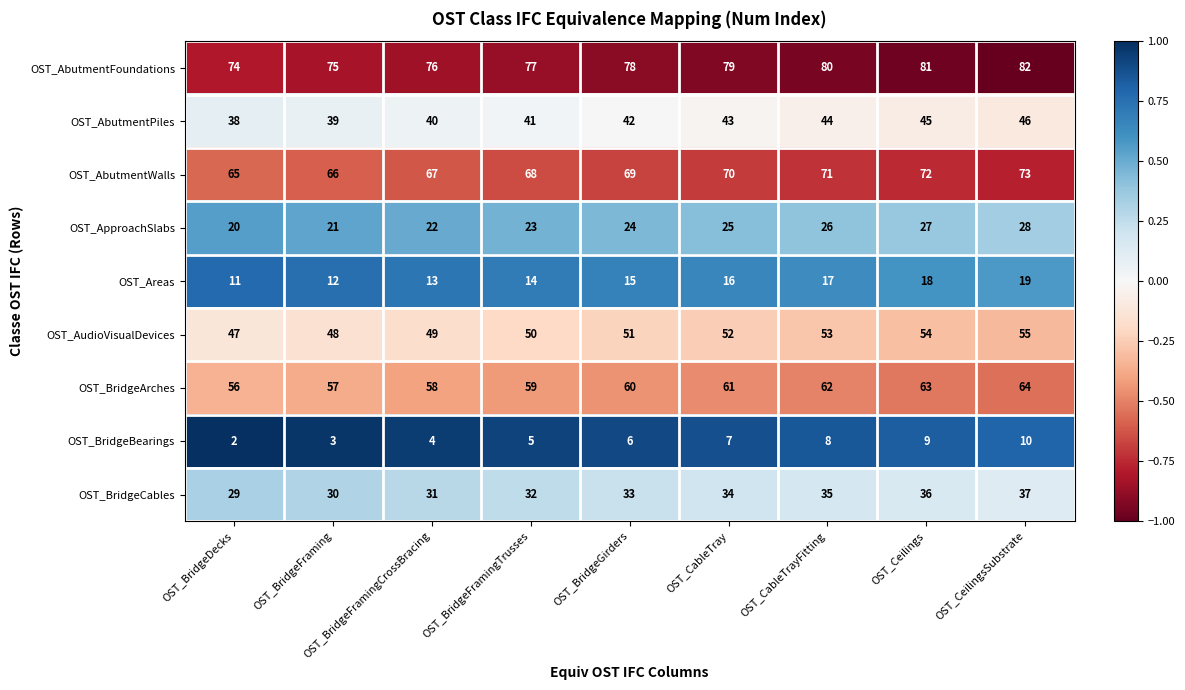

Rank the series by their maximum value, from highest to lowest.

OST_AbutmentFoundations, OST_AbutmentWalls, OST_BridgeArches, OST_AudioVisualDevices, OST_AbutmentPiles, OST_BridgeCables, OST_ApproachSlabs, OST_Areas, OST_BridgeBearings